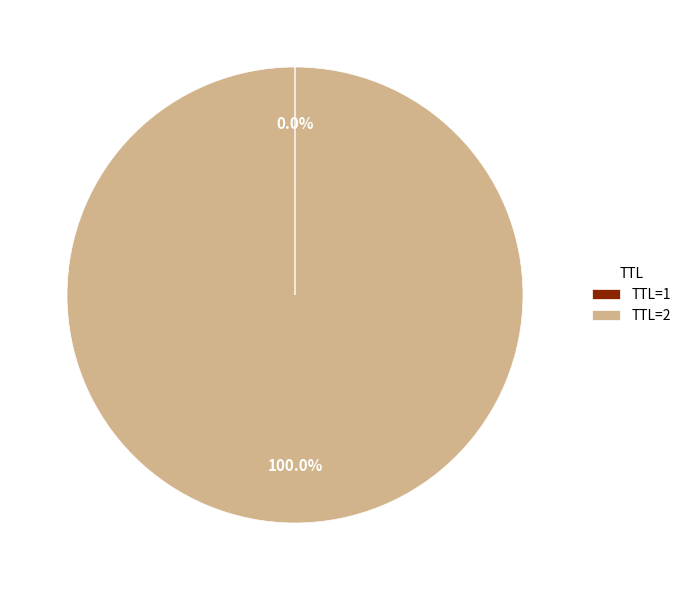

Which category has the biggest portion of the pie?

TTL=2